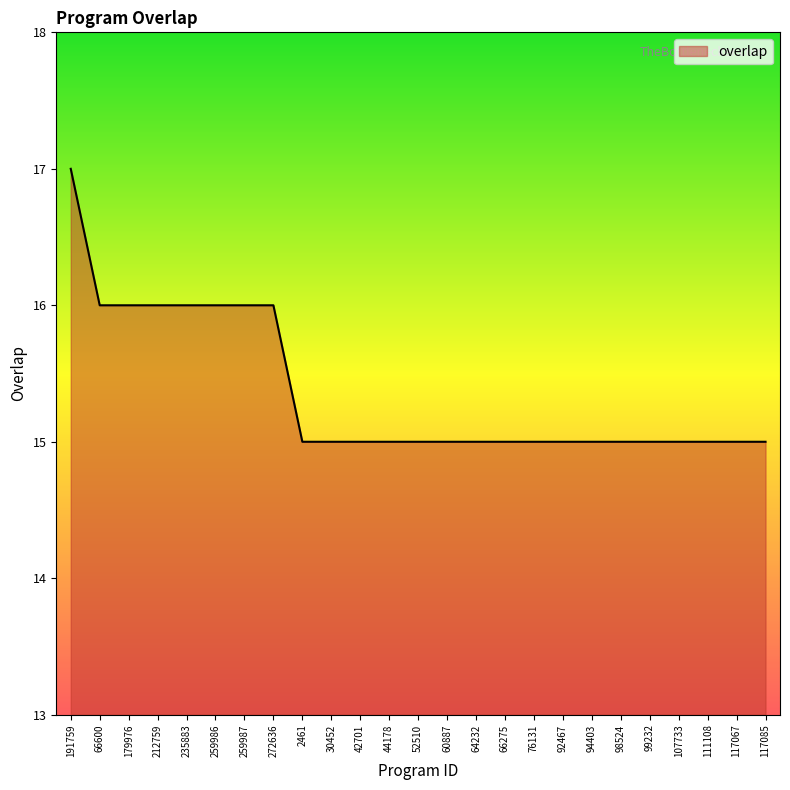

Reading left to right, what are all the values shown in this chart?

191759=17	66600=16	179976=16	212759=16	235883=16	259986=16	259987=16	272636=16	2461=15	30452=15	42701=15	44178=15	52510=15	60887=15	64232=15	66275=15	76131=15	92467=15	94403=15	98524=15	99232=15	107733=15	111108=15	117067=15	117085=15